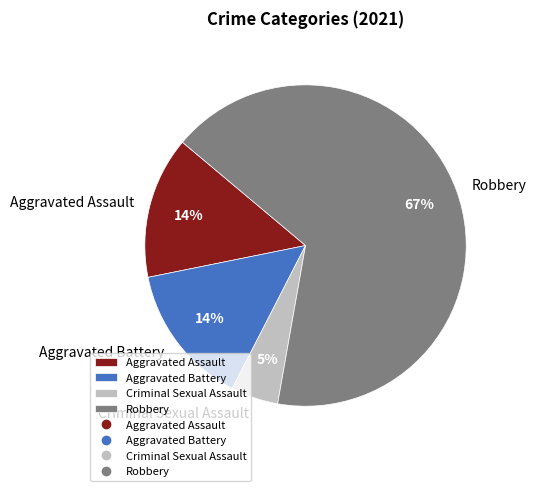

To the nearest percent, what is the difference between the largest and smallest slice percentages?

62%